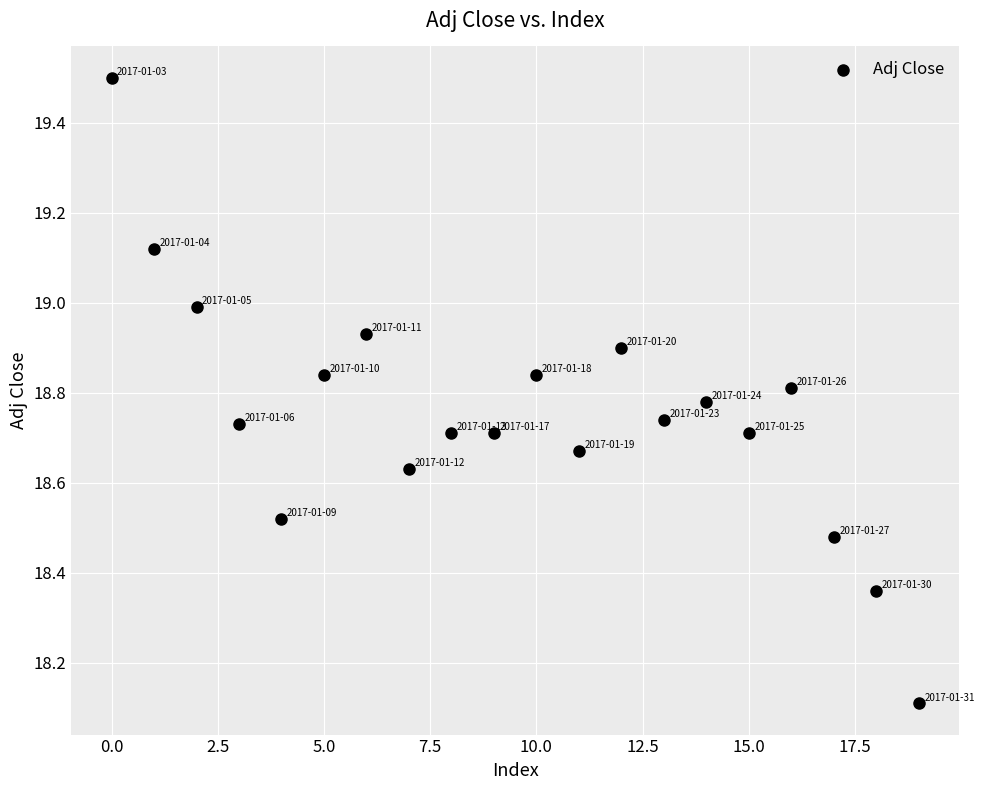

What Y value in the scatter plot is closest to 18?

18.1